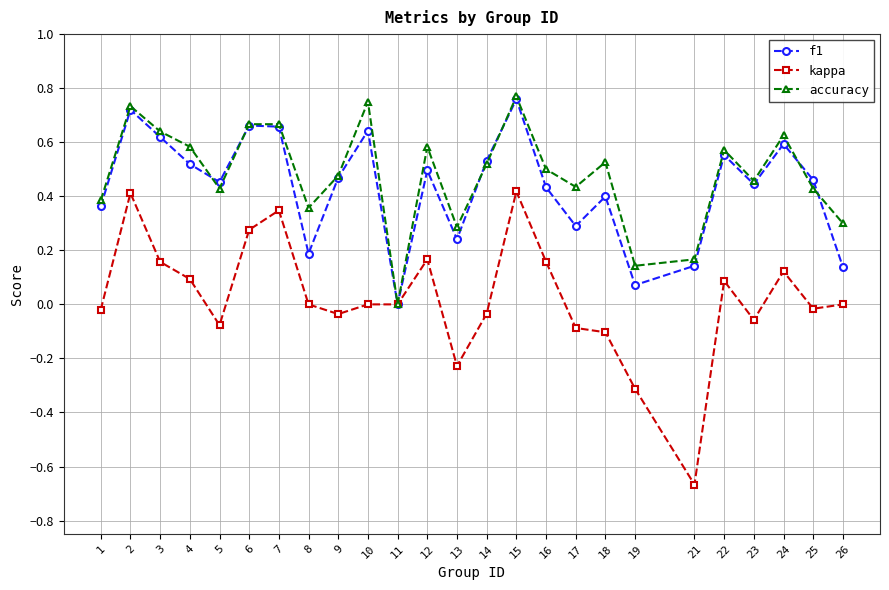

At which category does the chart reach its minimum across all series?

21